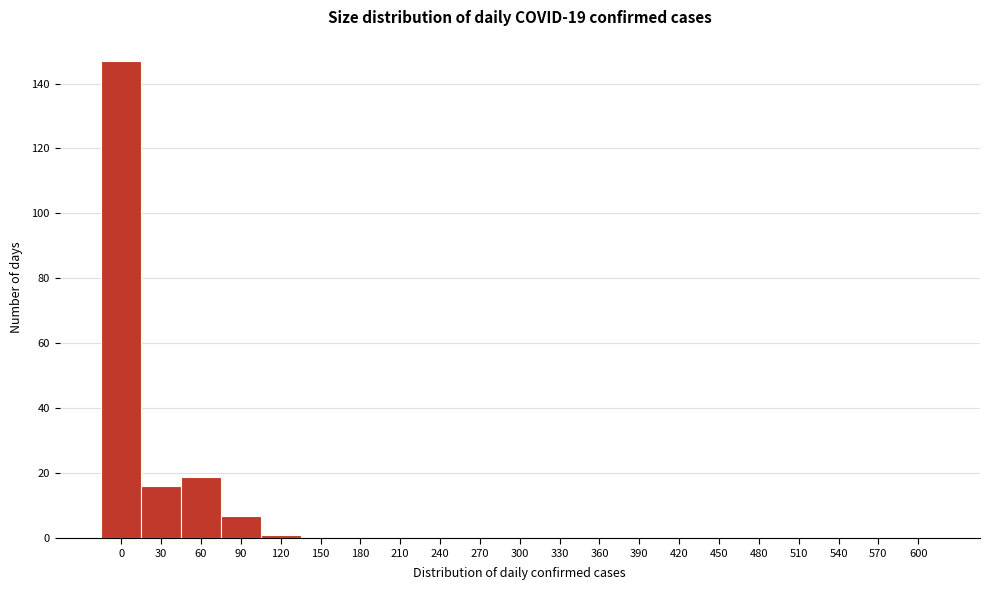

Reading left to right, transcribe all the data shown in this chart.

0=147	30=16	60=19	90=7	120=1	150=0	180=0	210=0	240=0	270=0	300=0	330=0	360=0	390=0	420=0	450=0	480=0	510=0	540=0	570=0	600=0